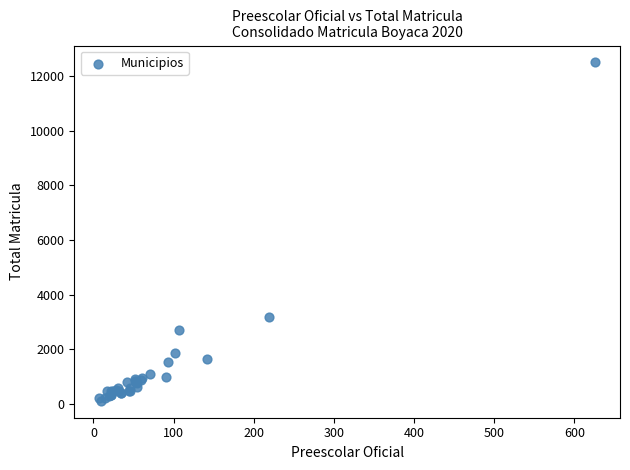

What Y value in the scatter plot is closest to 6306?

3181